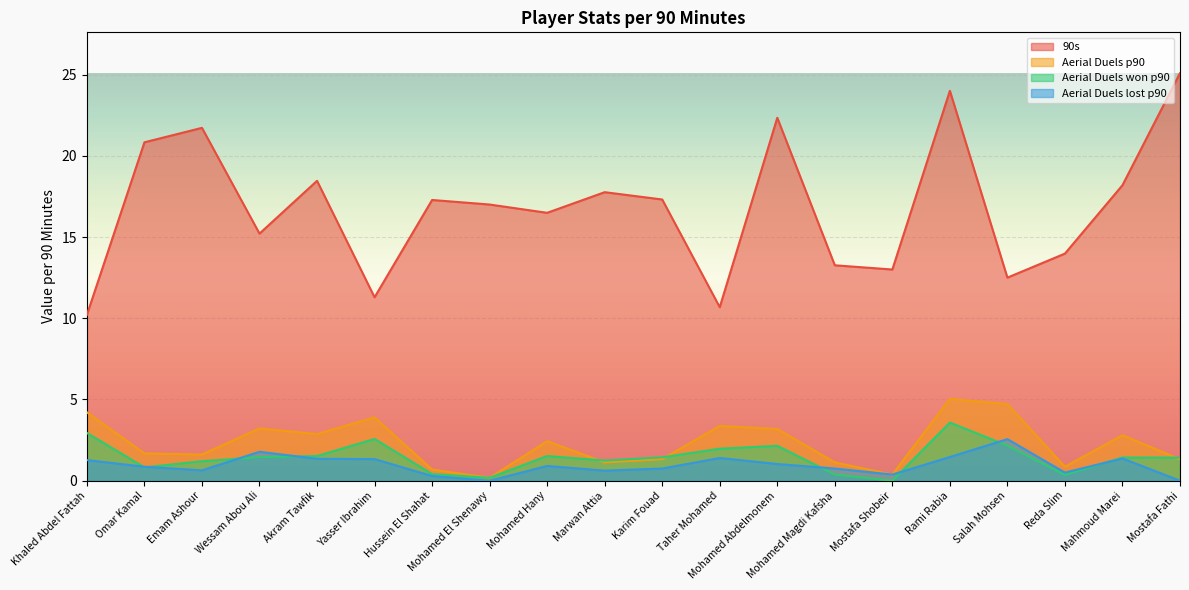

At which category does the chart reach its peak across all series?

Mostafa Fathi